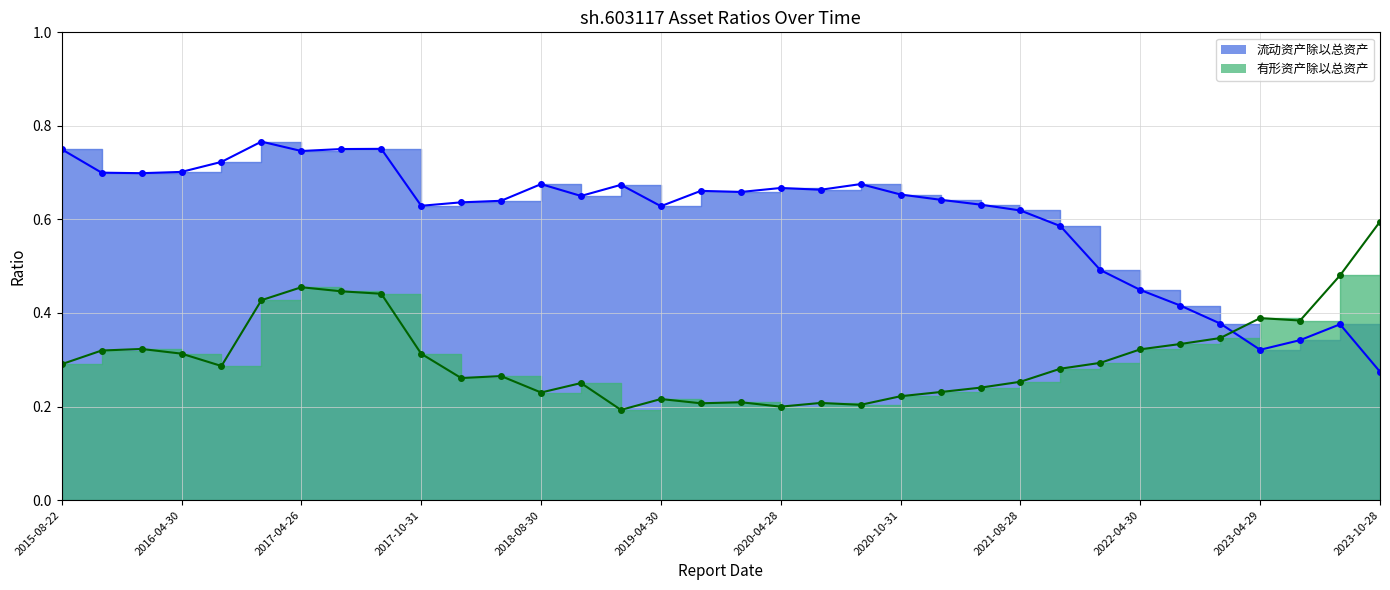

Between 2018-10-30 and 2022-08-30, which series saw the biggest shift?

流动资产除以总资产